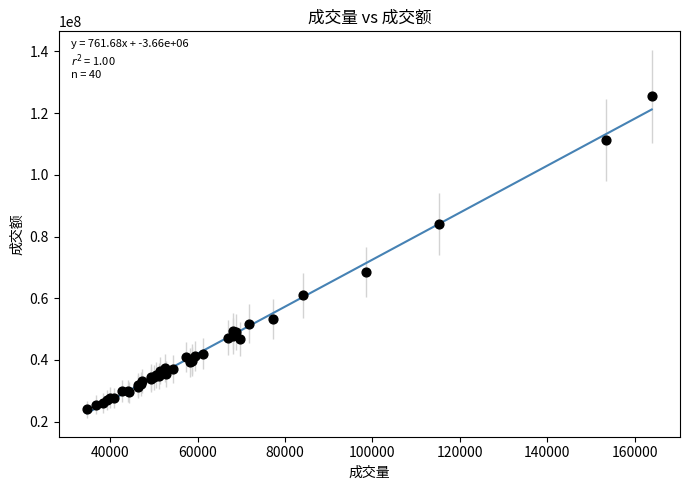

What Y value in the scatter plot is closest to 74714448?

68502155